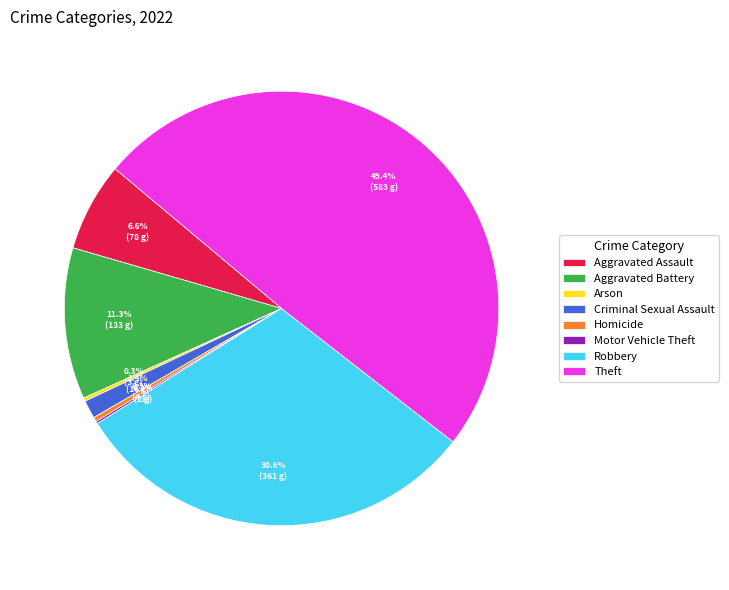

Which category has the biggest portion of the pie?

Theft